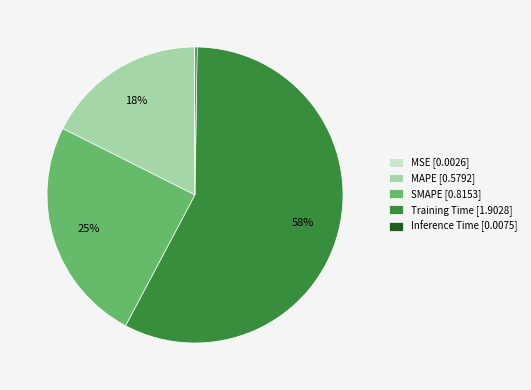

True or false: Training Time [1.9028] accounts for 68% of the total.

False